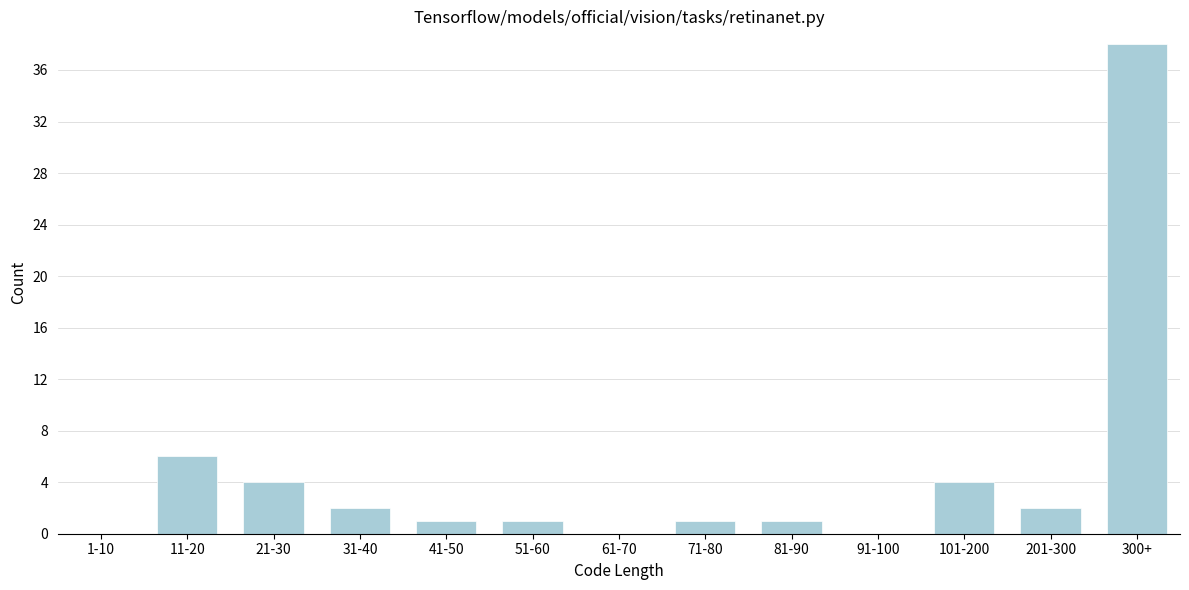

Reading left to right, what are all the values shown in this chart?

1-10=0	11-20=6	21-30=4	31-40=2	41-50=1	51-60=1	61-70=0	71-80=1	81-90=1	91-100=0	101-200=4	201-300=2	300+=38